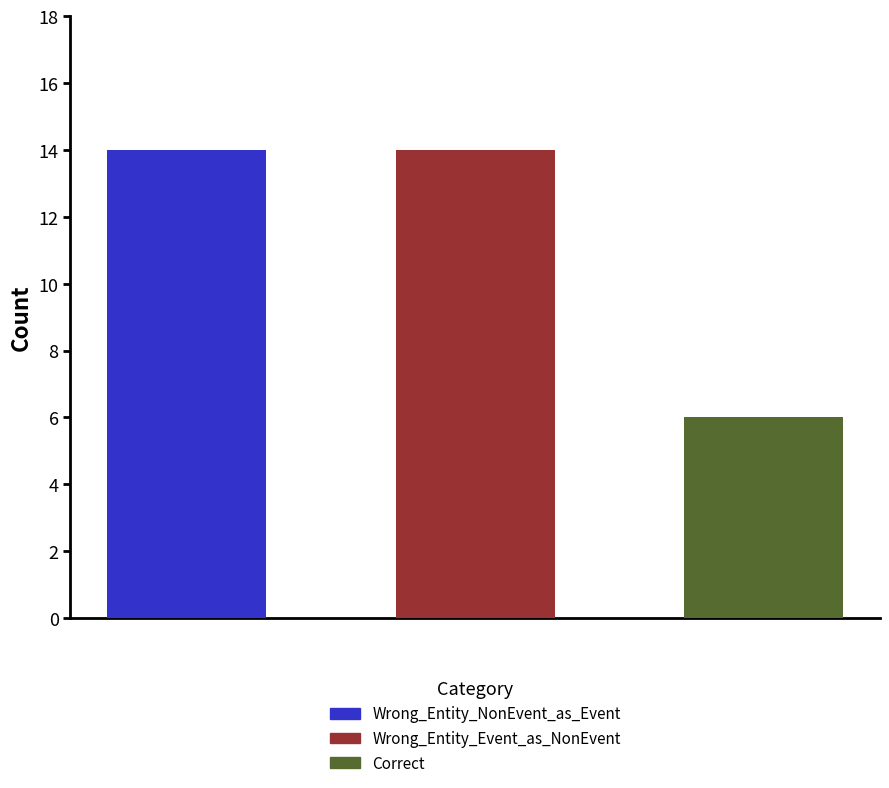

Count the values in the range 6 to 14.

3